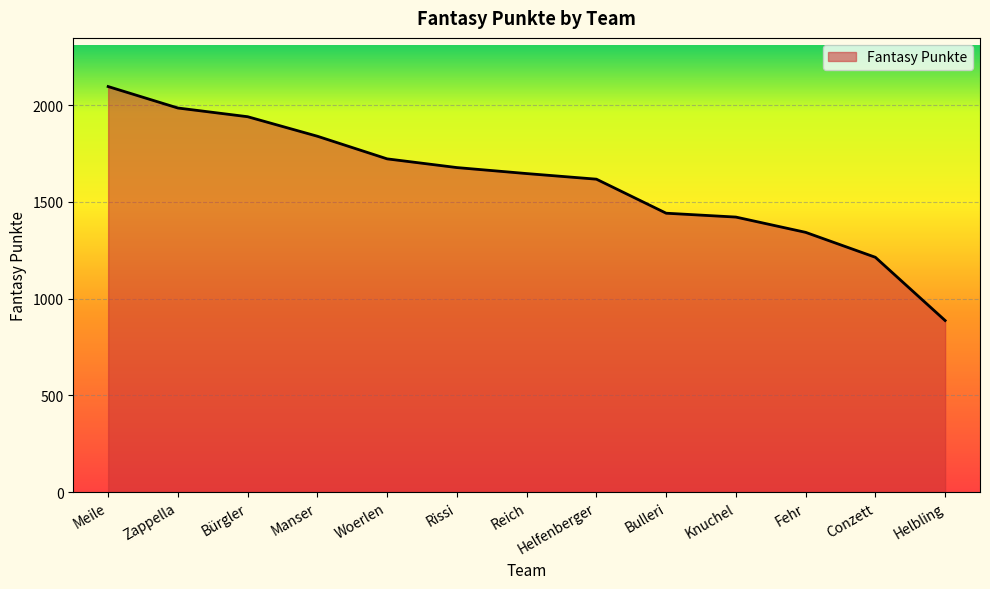

What is the difference between the values at Manser and Meile?

257